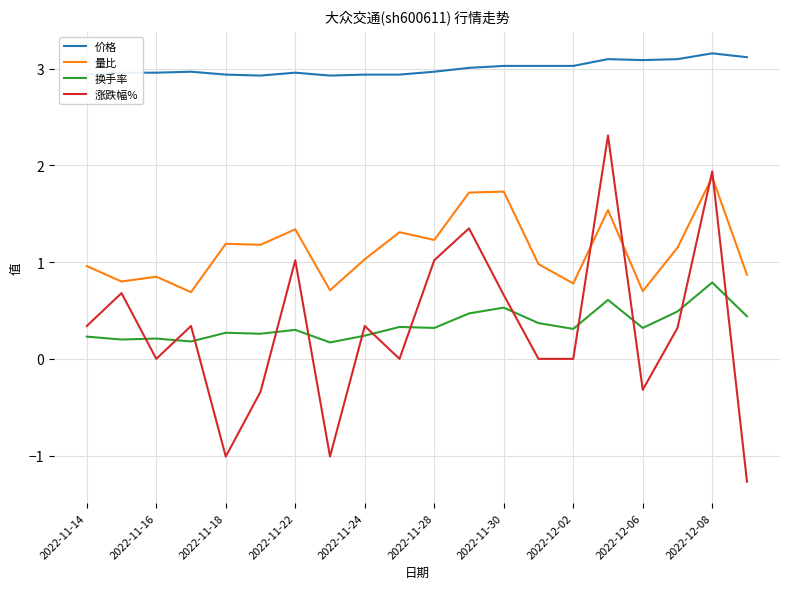

In 量比, how many points are lower than both neighbors (excluding endpoints)?

7